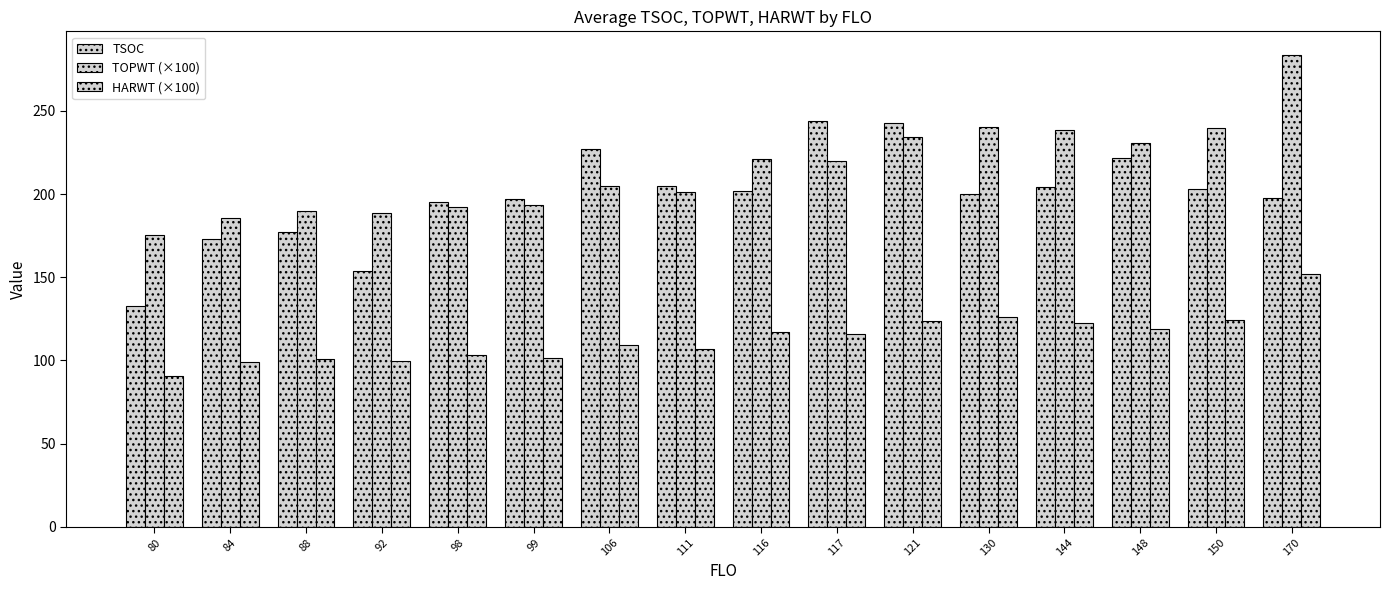

Which category has the lowest value across all series?

80